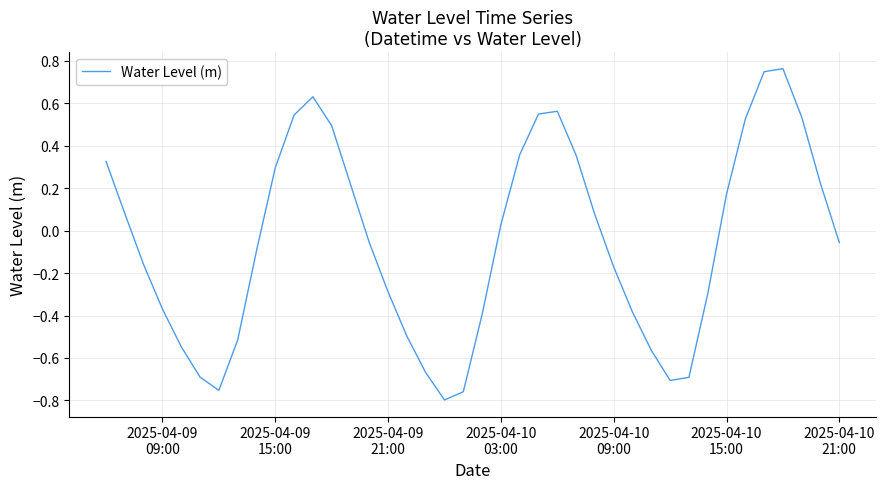

What is the difference between the maximum and minimum values?

1.6